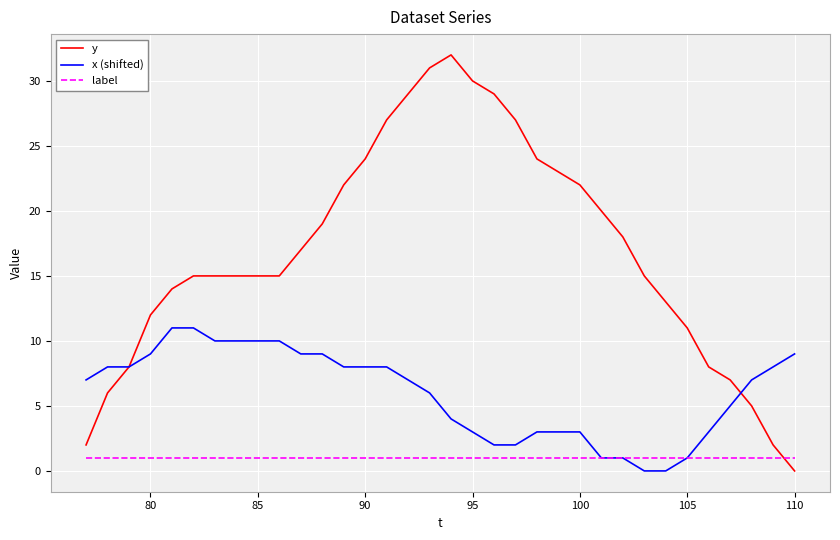

List the series in order of their peak value, lowest first.

label, x (shifted), y